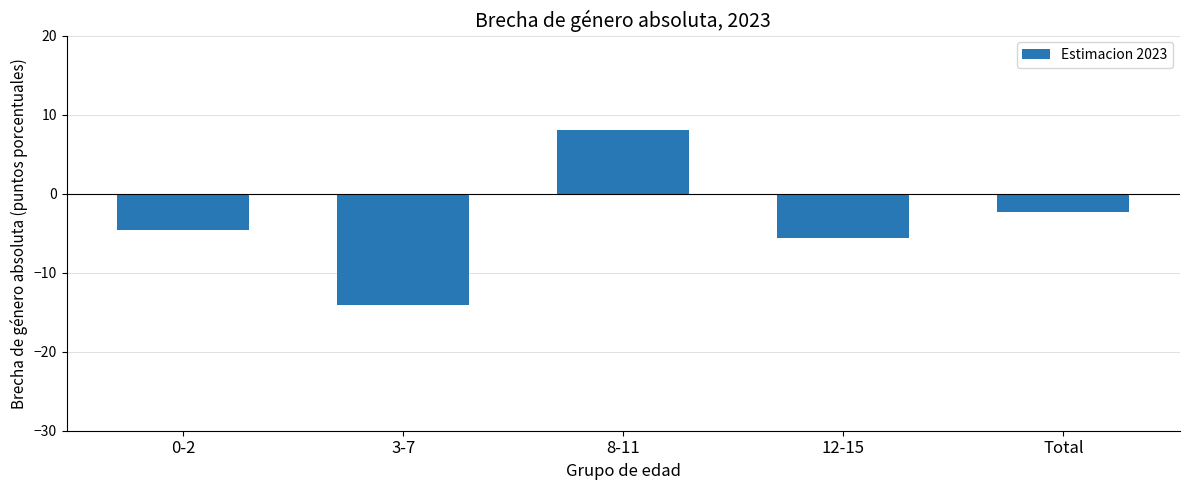

What is the label of the 2nd bar from the left?

3-7